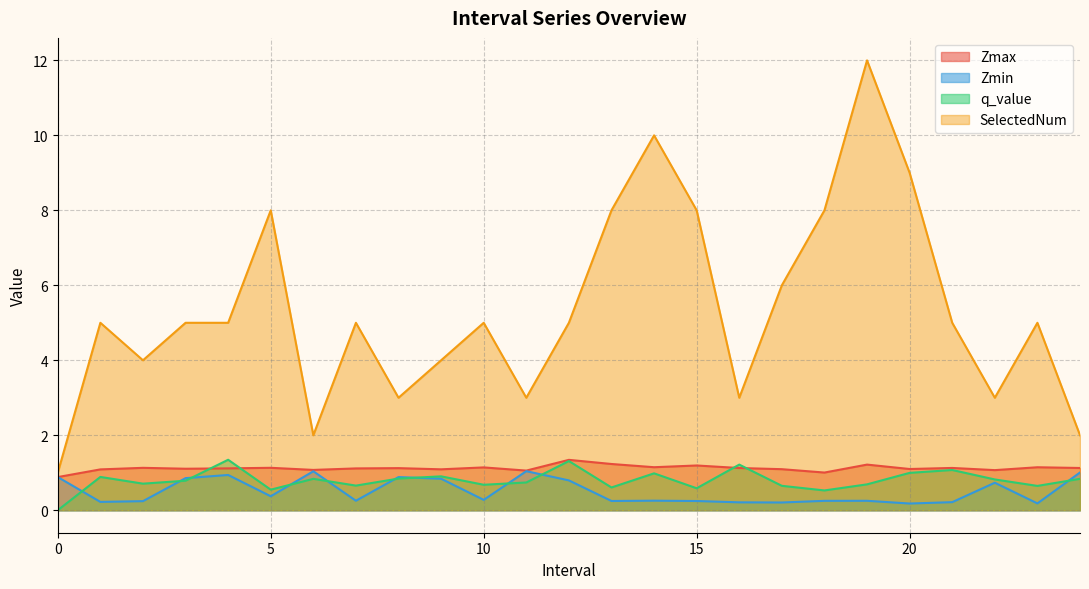

The Zmax series shows 1.1 at 16. True or false?

True